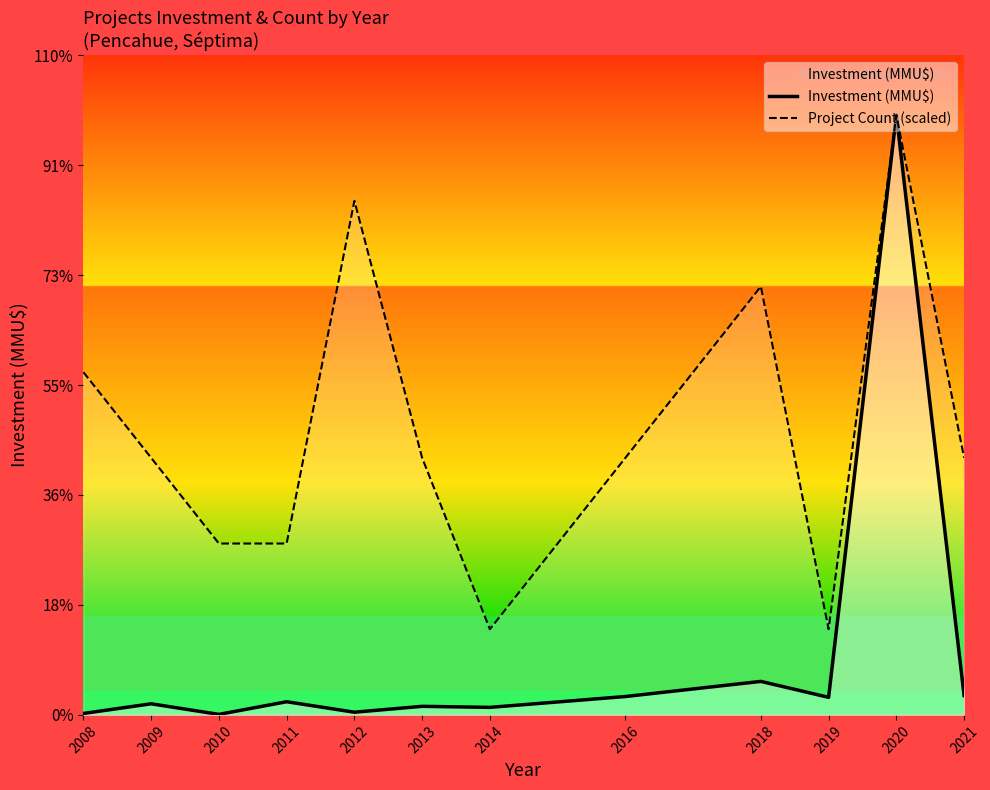

True or false: Investment (MMU$) and Project Count (scaled) intersect in this chart.

False